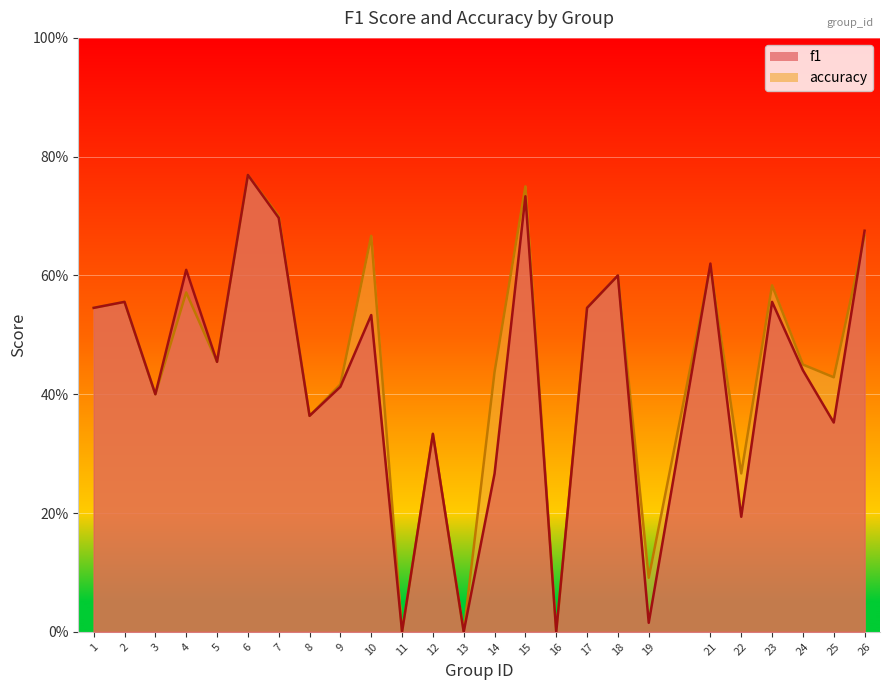

What is the average value of the accuracy series?

0.4